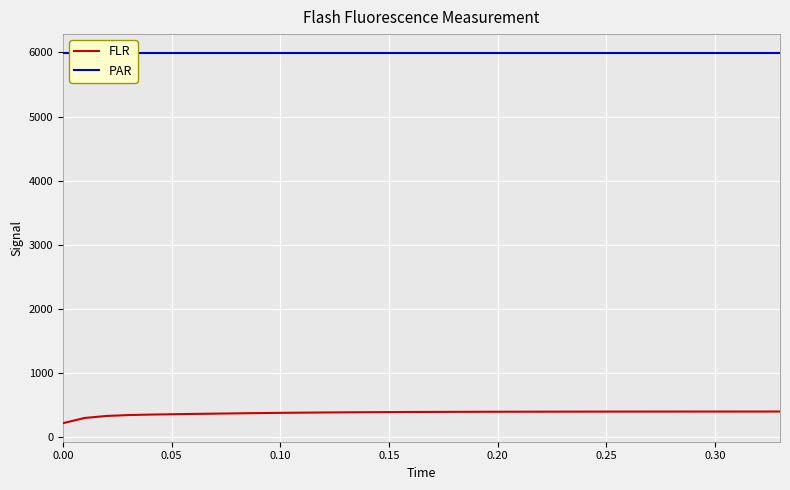

What is the minimum value for FLR?

221.0